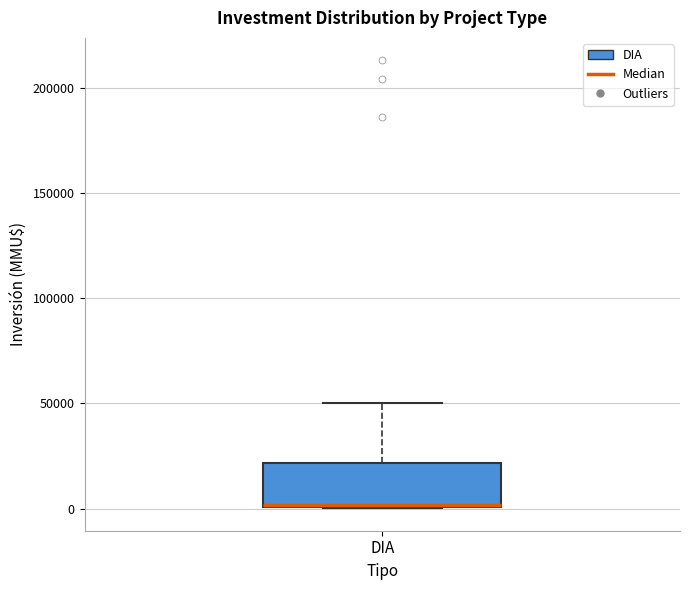

Read this box plot against the y-axis: the position of the median line, the range covered by the box, and the ends of both whiskers. The values are not printed on the chart, so give them approximately, as read against the axis.

median 0 (drawn on the box's lower edge), box 0 to 20000, whiskers 0 to 50000